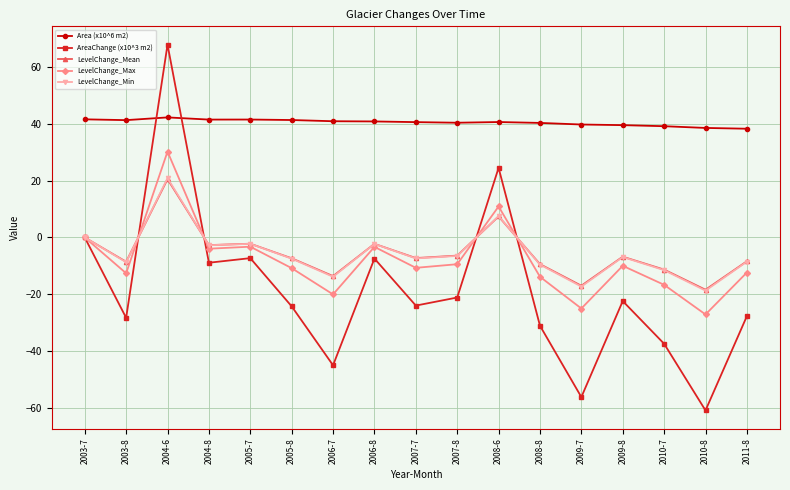

After their last crossing, which series has the higher values: Area (x10^6 m2) or AreaChange (x10^3 m2)?

Area (x10^6 m2)